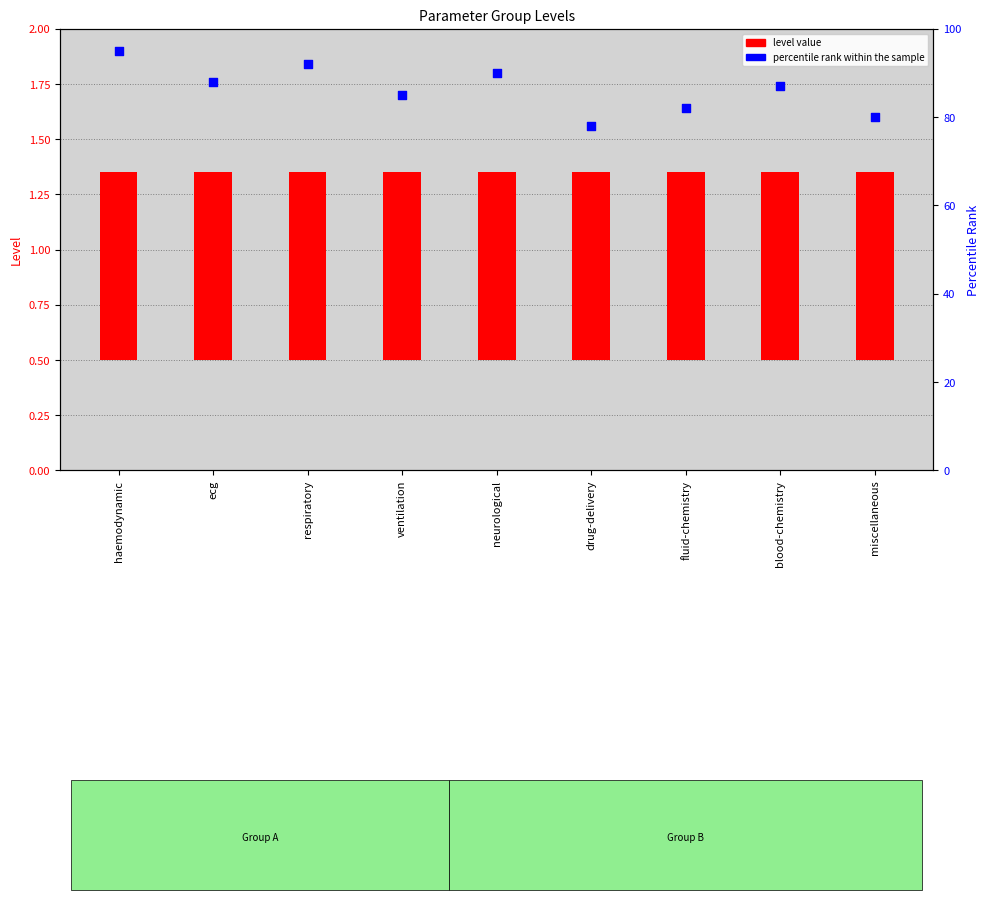

What are all the series names shown in the legend?

level value, percentile rank within the sample